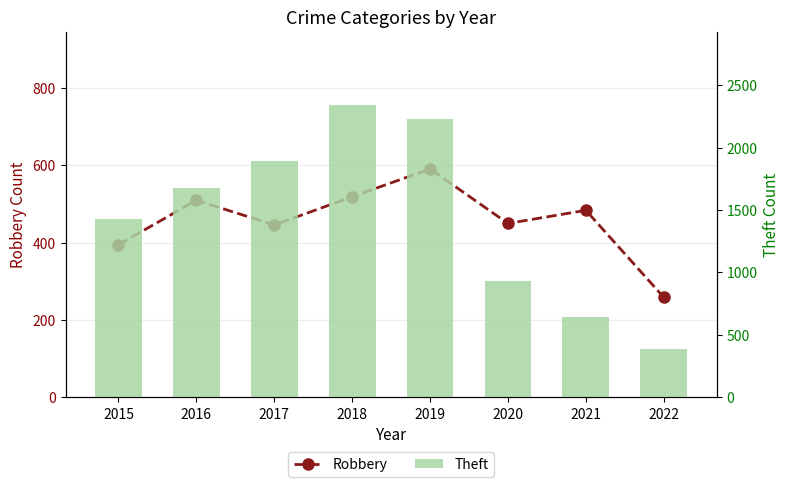

What is the difference between the Theft values at 2016 and 2021?

1034